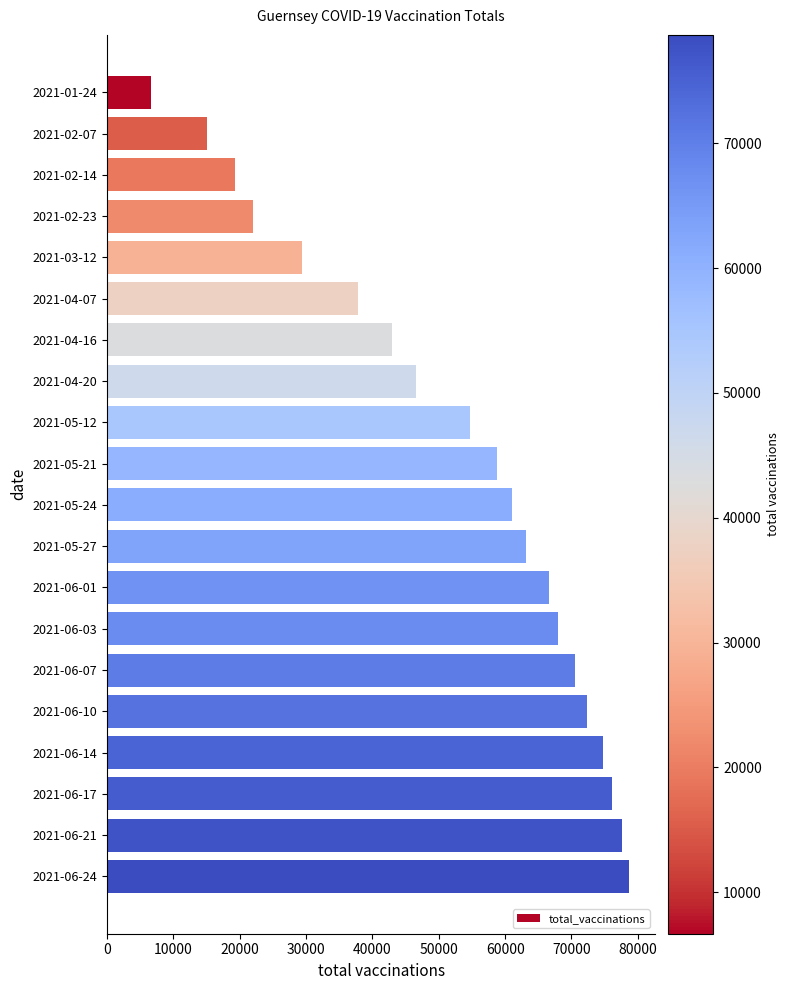

How many distinct data groups are displayed?

1